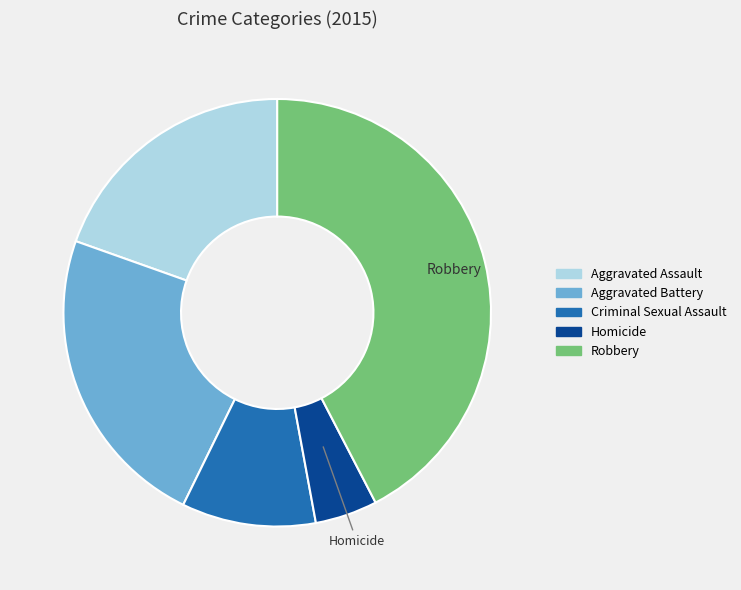

What is the ratio of the value at Criminal Sexual Assault to the value at Aggravated Assault?

0.5